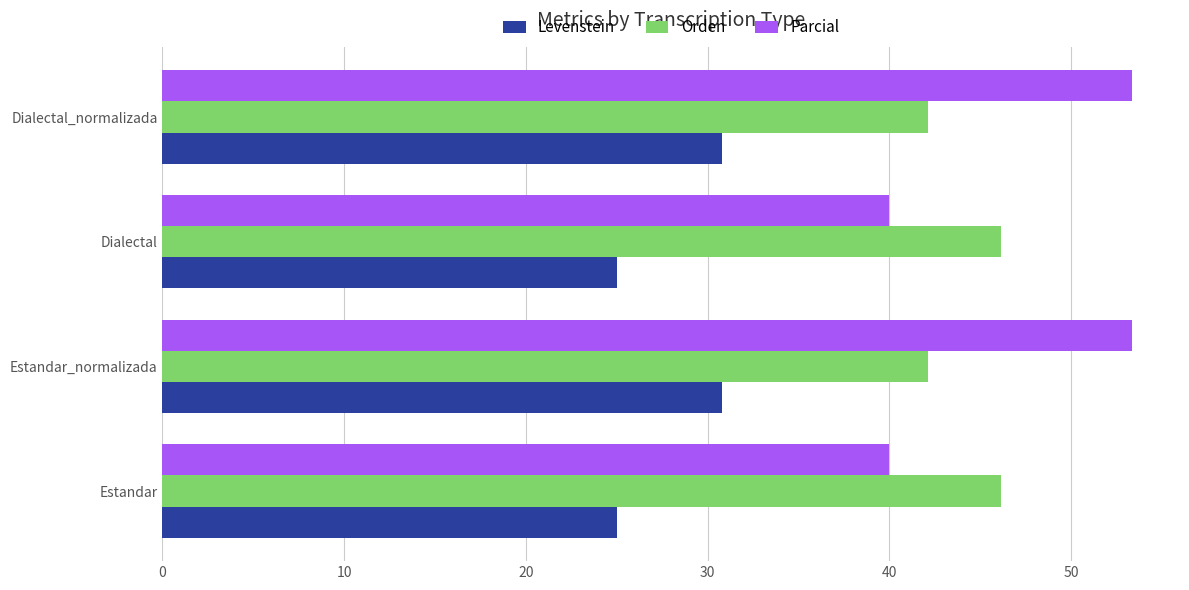

What is the minimum value for Levenstein?

25.0